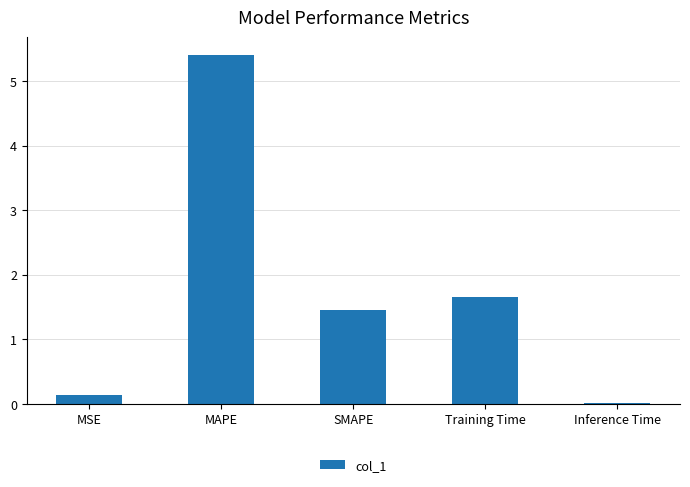

At which label does the data first exceed 1?

MAPE